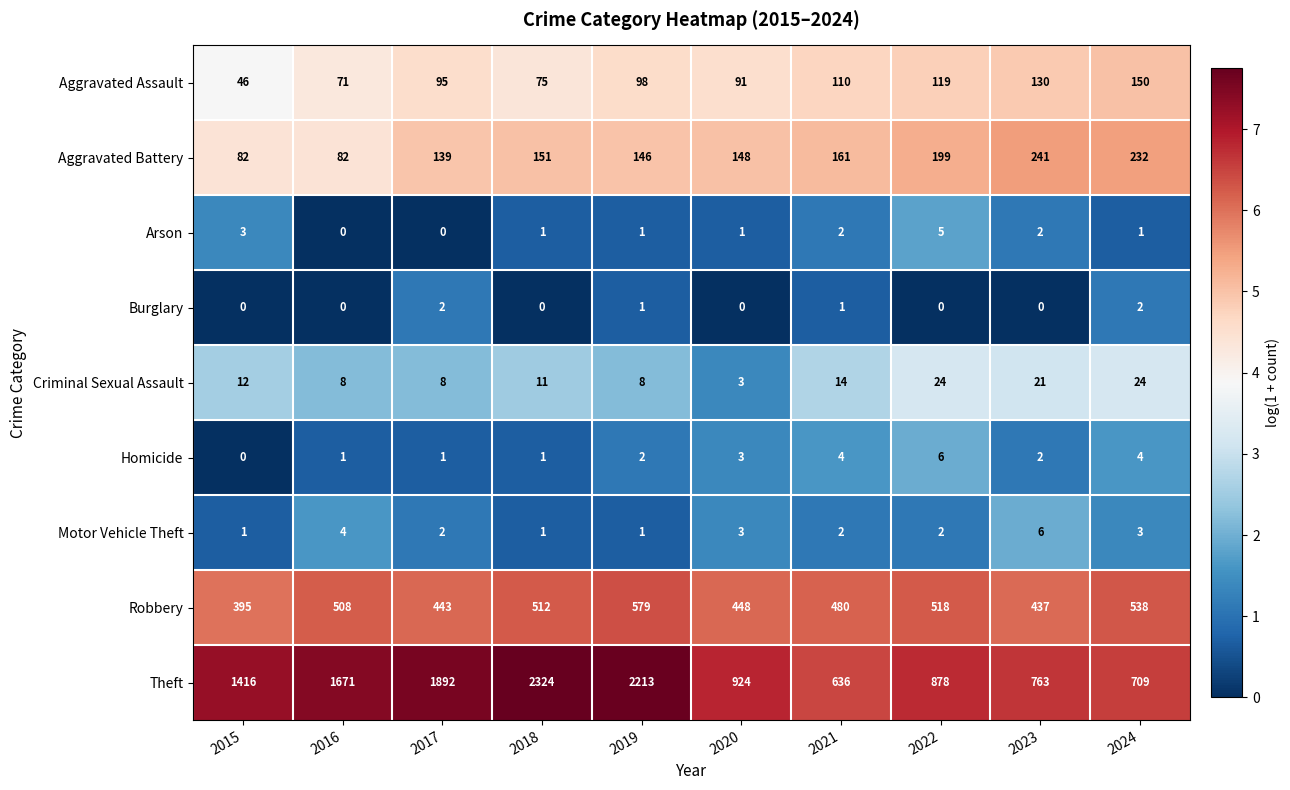

What is the difference between the maximum and second lowest values in the Aggravated Battery series?

159